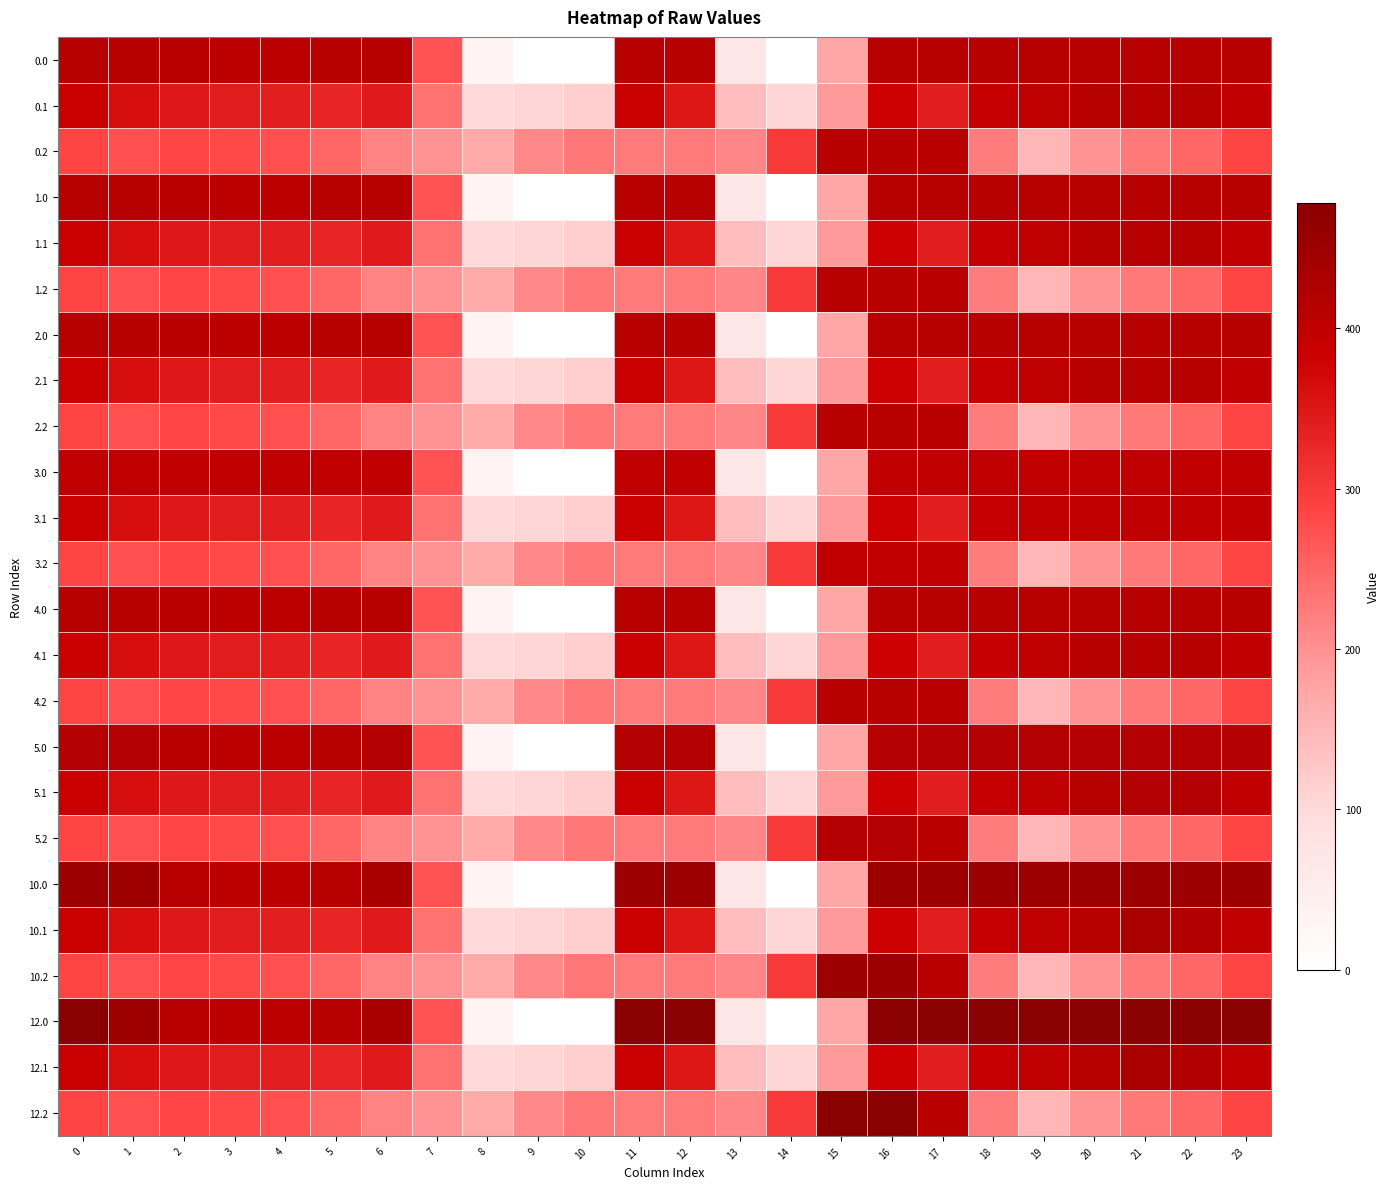

At which category is the sum across all series the highest?

16